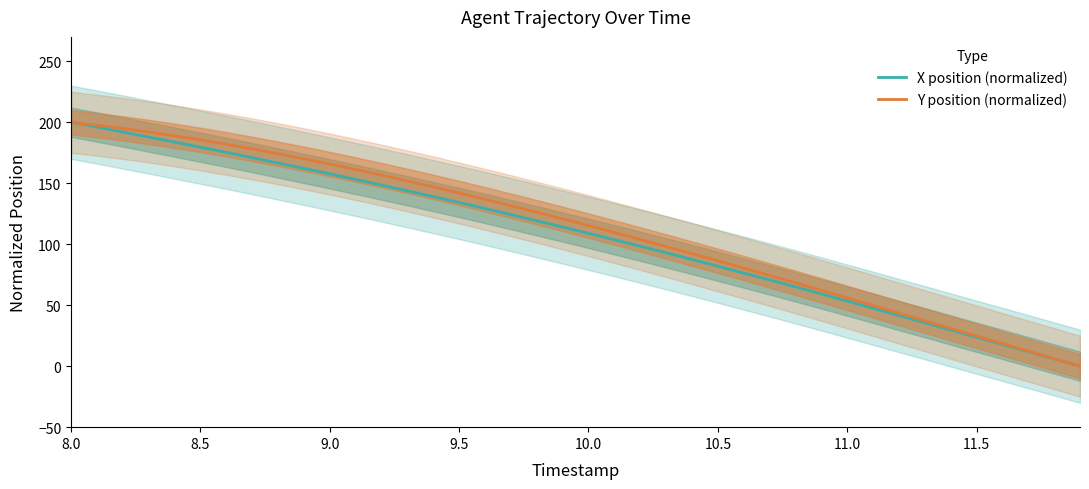

Where does the Y position (normalized) series first go above 120?

8.0